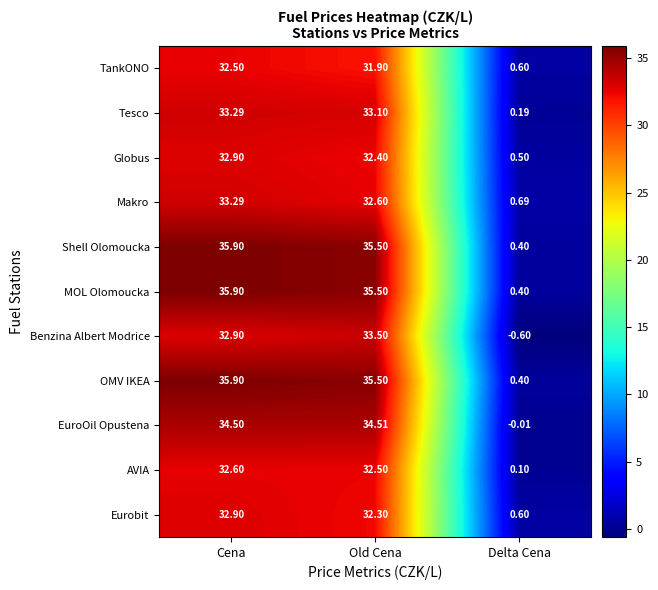

At which category is the sum across all series the highest?

Cena